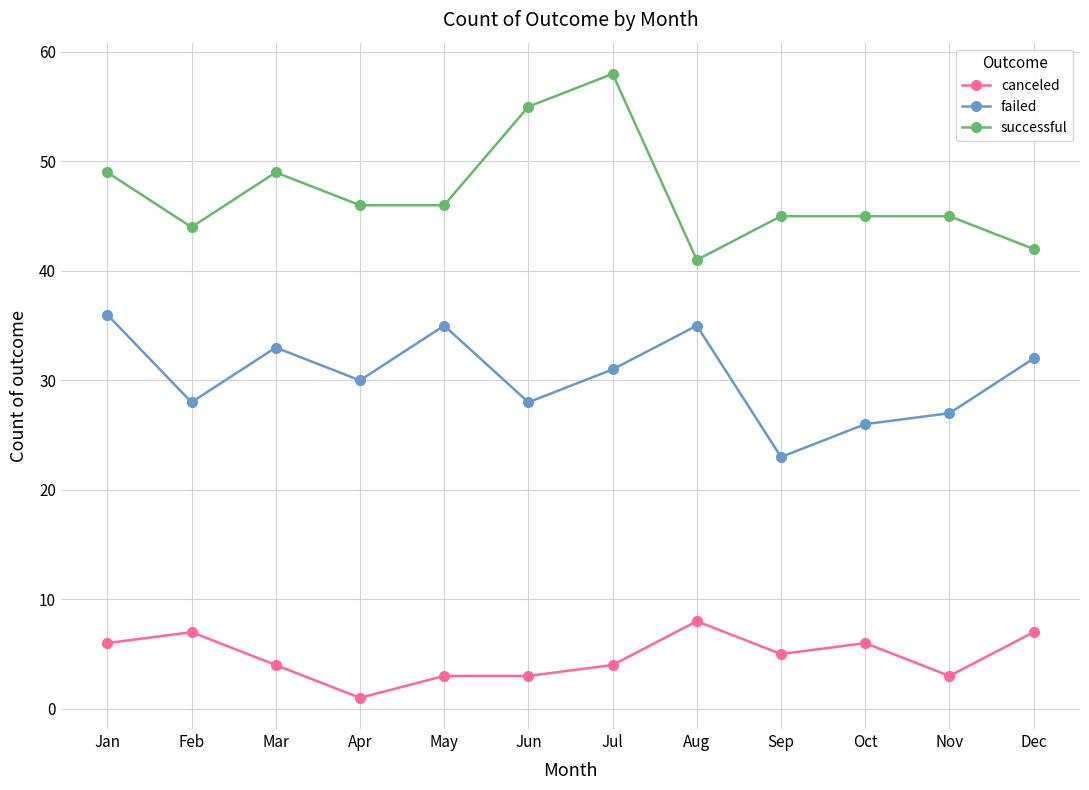

Is the value of canceled at Apr greater than the value of failed at Feb?

No